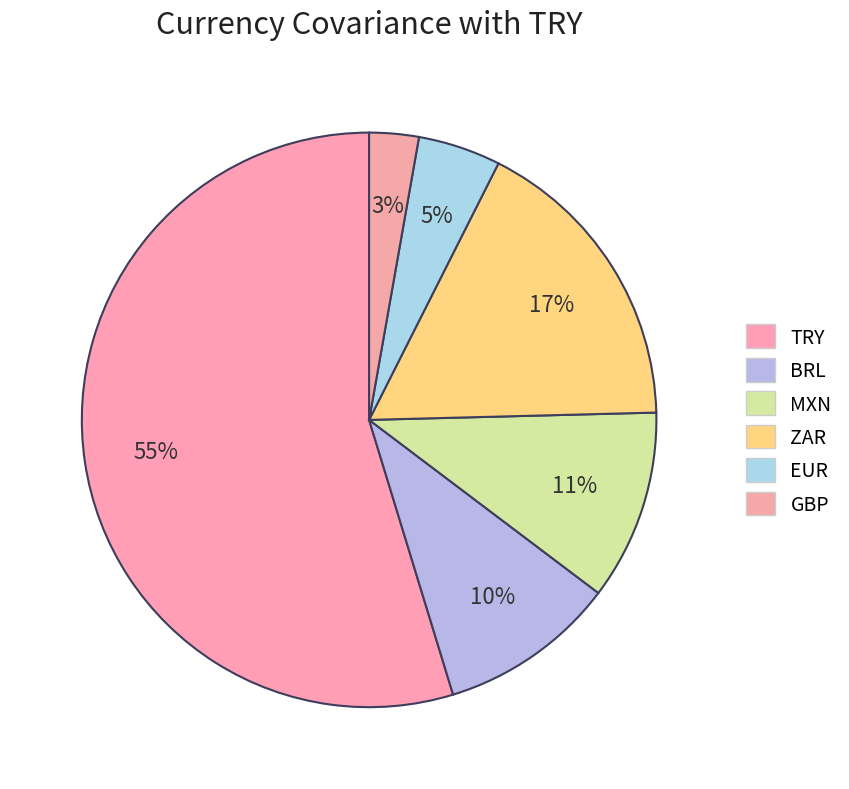

What is the largest slice in the pie chart?

TRY